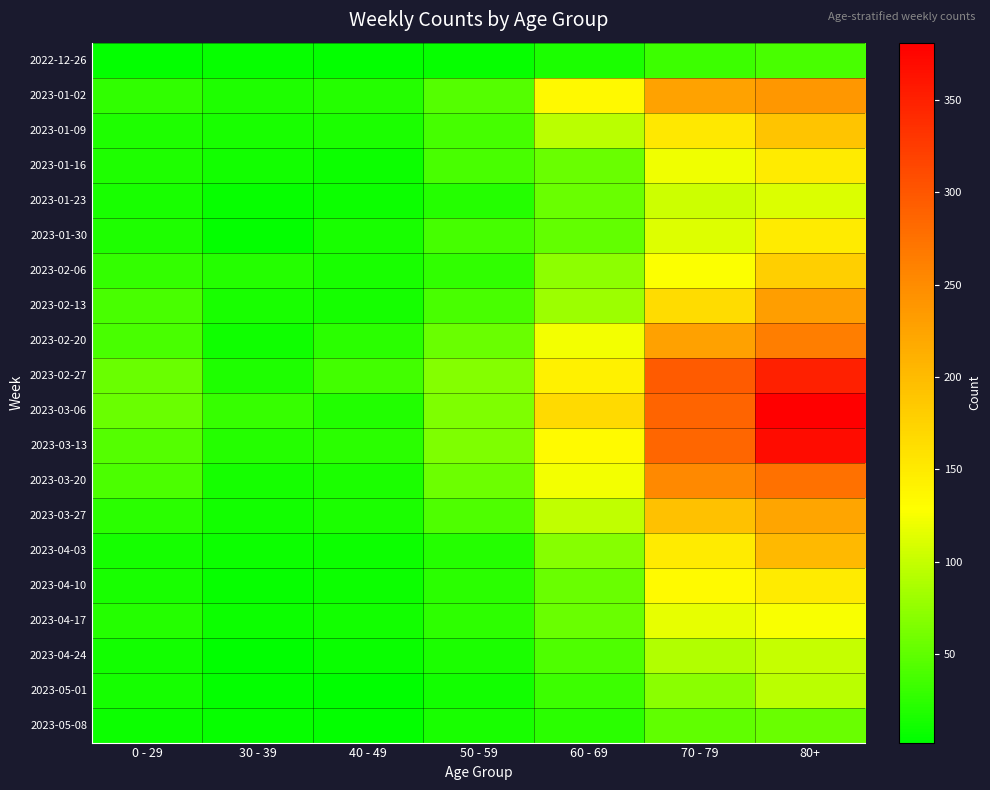

How many distinct data groups are displayed?

20